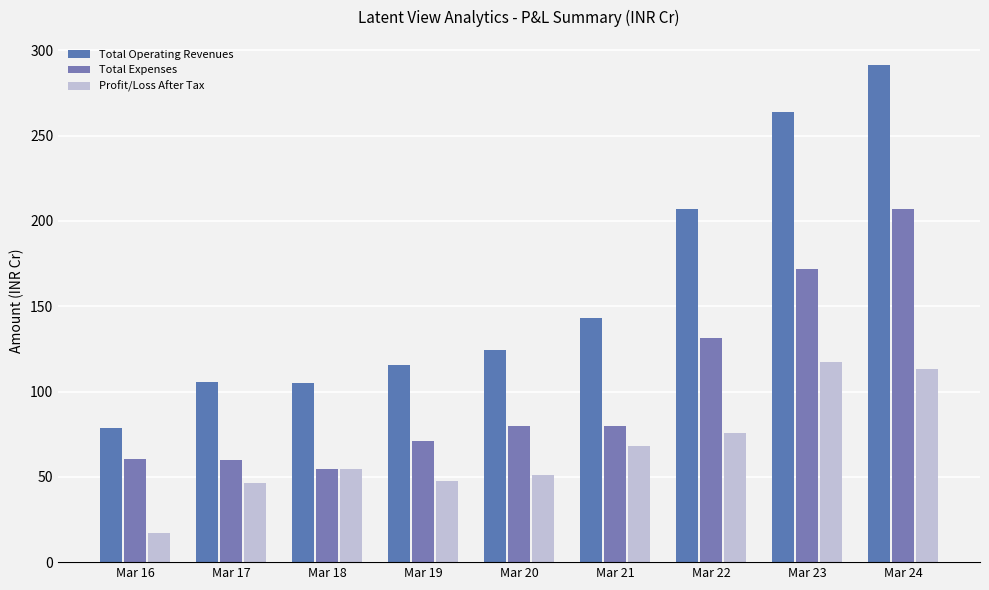

How many data points in Total Expenses are above 79?

5